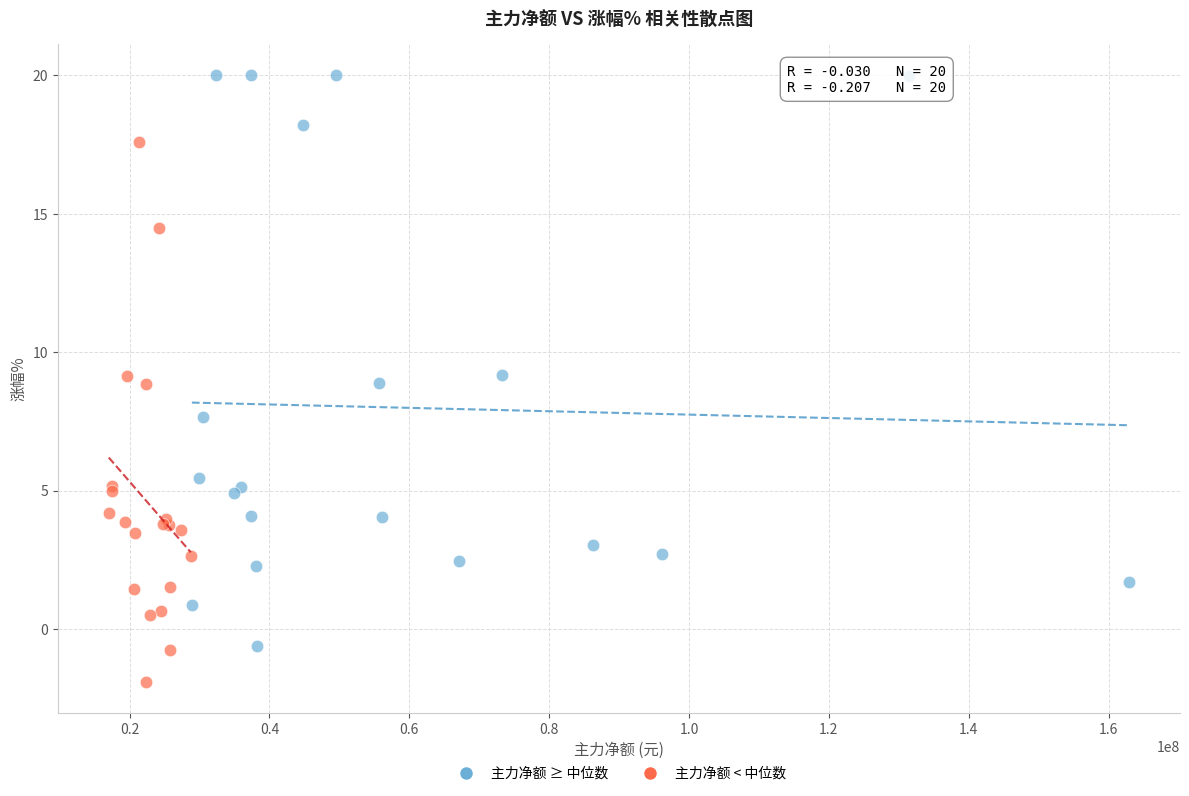

Which series reaches the minimum Y coordinate?

主力净额 < 中位数